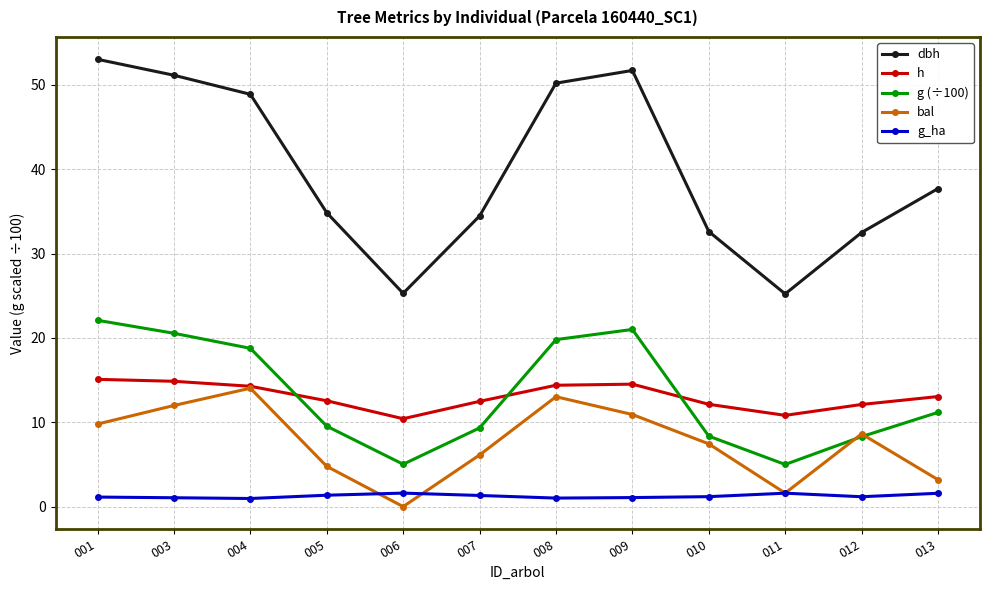

True or false: g (÷100) and dbh cross at least once.

False